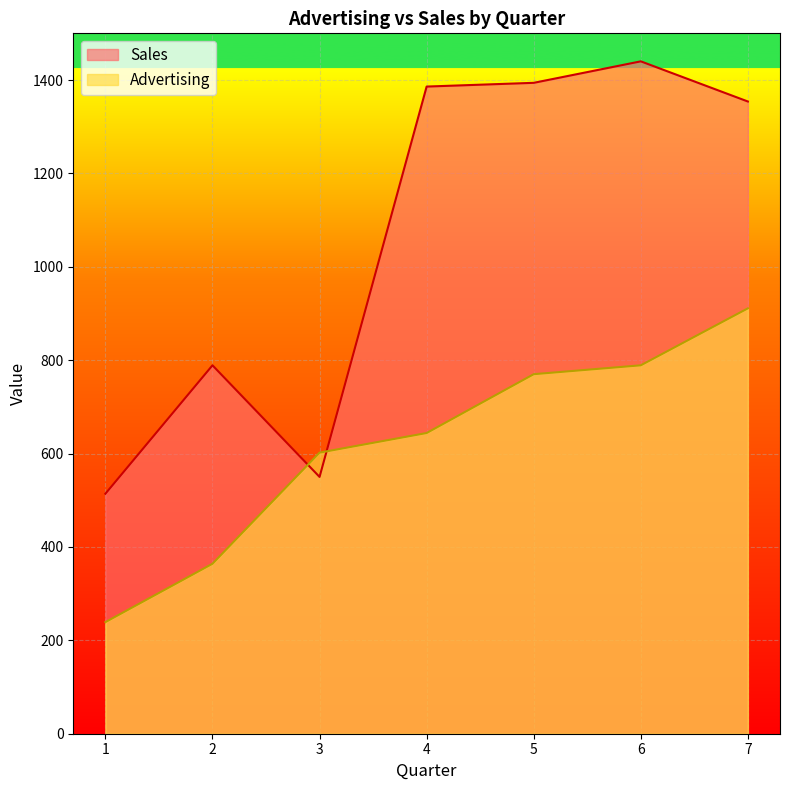

What is the spread (max minus min) of values at 2?

425